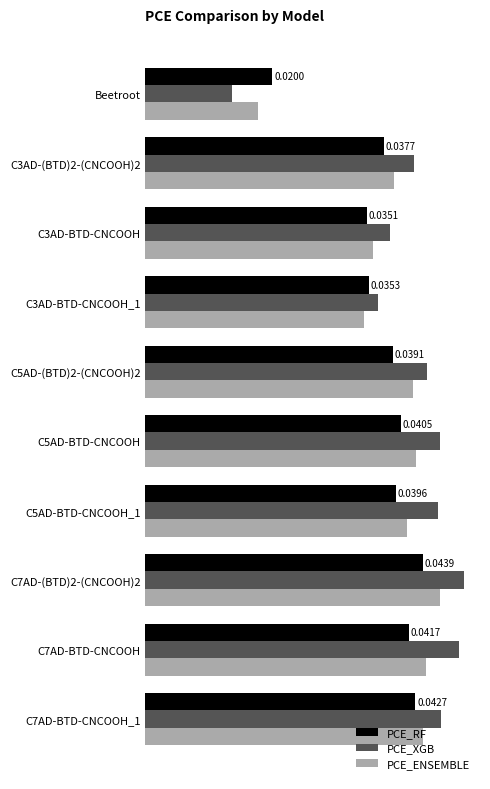

What are all the series names shown in the legend?

PCE_RF, PCE_XGB, PCE_ENSEMBLE